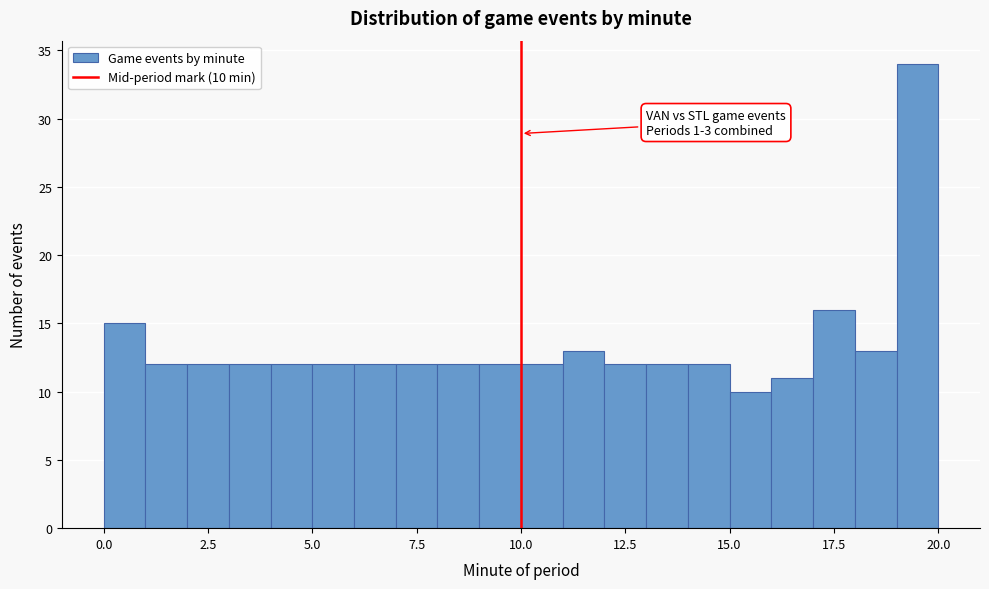

Read against the x-axis, roughly where is the centre of the tallest bar?

19.5